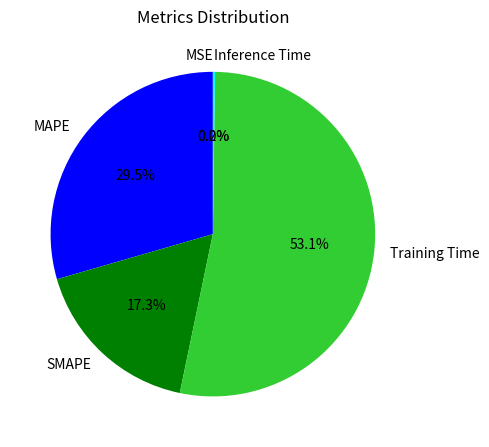

Which slice is the largest?

Training Time